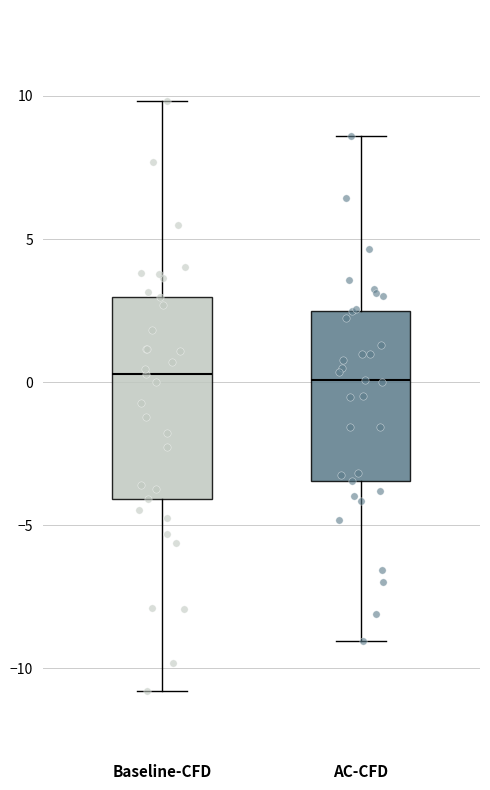

Where is the upper edge of the box for Baseline-CFD on the y-axis? The values are not printed on the chart, so give them approximately, as read against the axis.

3.0